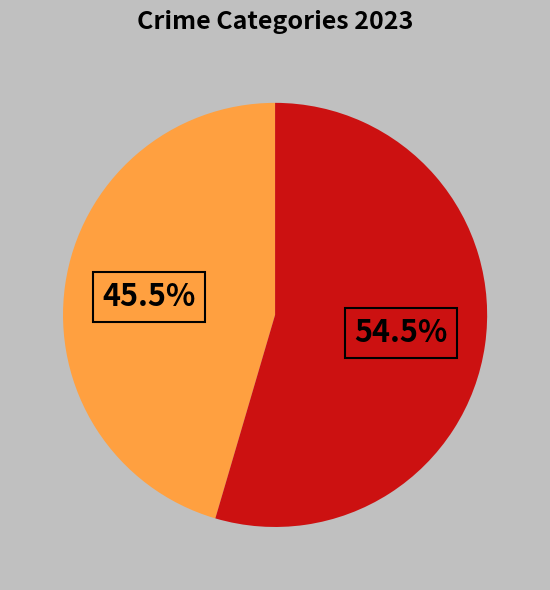

Is there any slice that represents more than half of the pie?

Yes